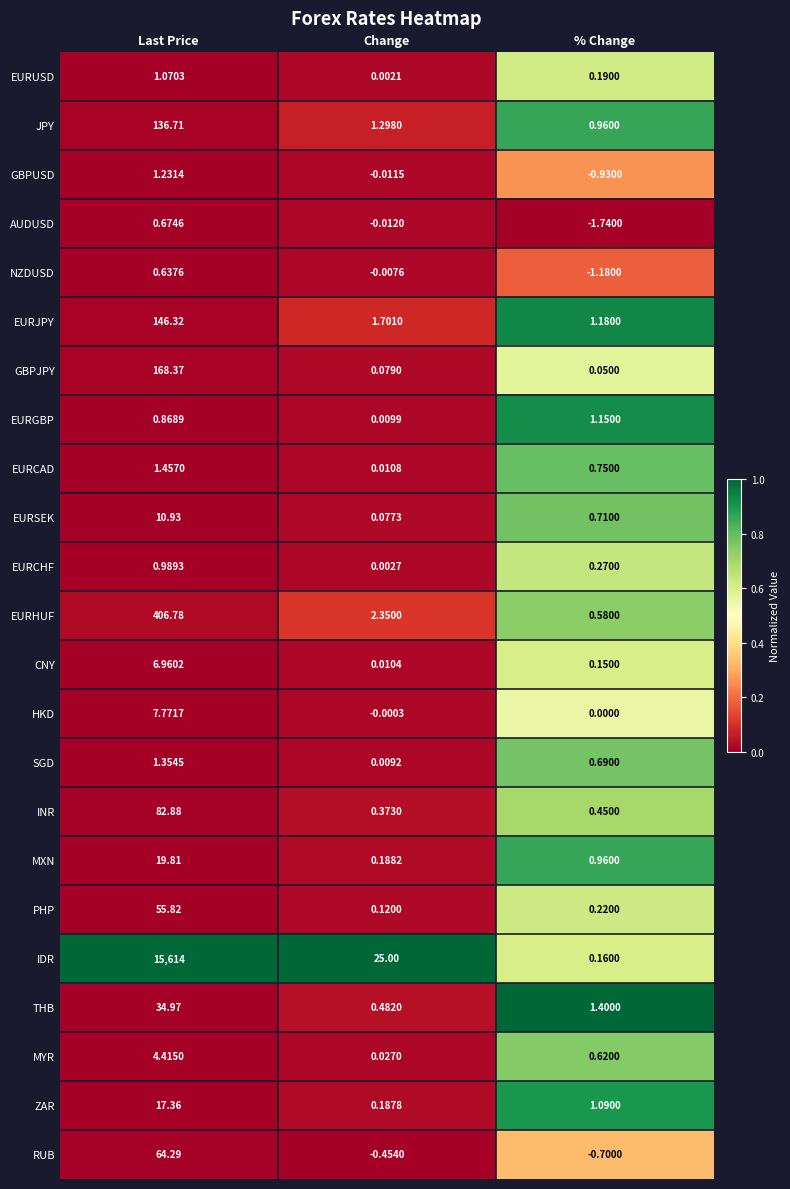

At Last Price, list the series in order from largest to smallest.

IDR, EURHUF, GBPJPY, EURJPY, JPY, INR, RUB, PHP, THB, MXN, ZAR, EURSEK, HKD, CNY, MYR, EURCAD, SGD, GBPUSD, EURUSD, EURCHF, EURGBP, AUDUSD, NZDUSD